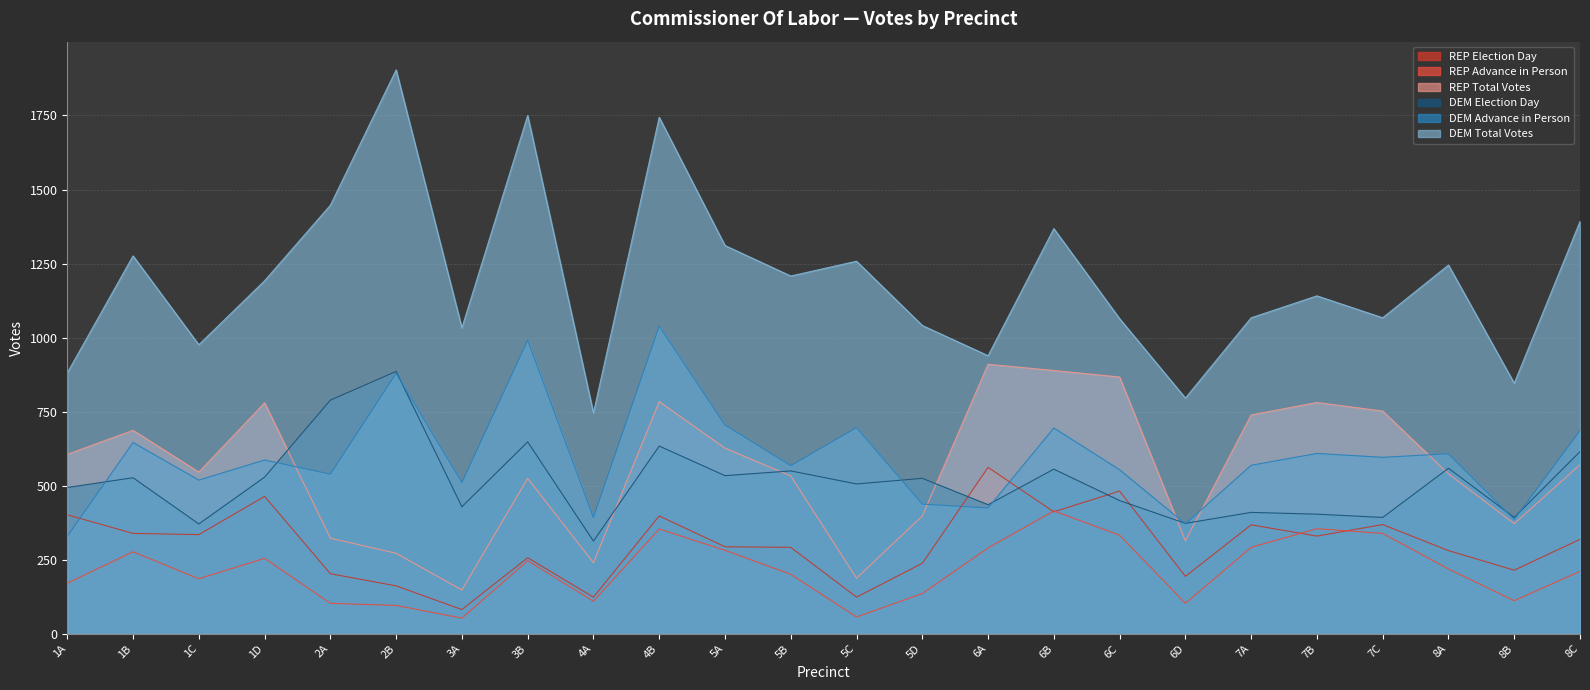

Is it true that REP Total Votes equals 533 at 5B?

True